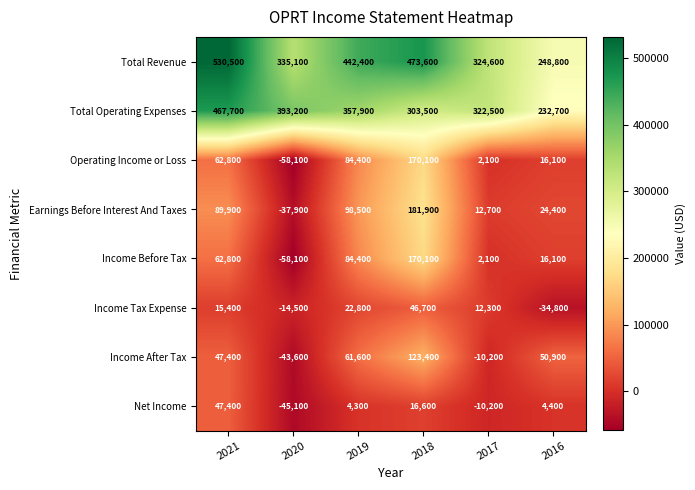

What is the spread (max minus min) of values at 2017?

334800